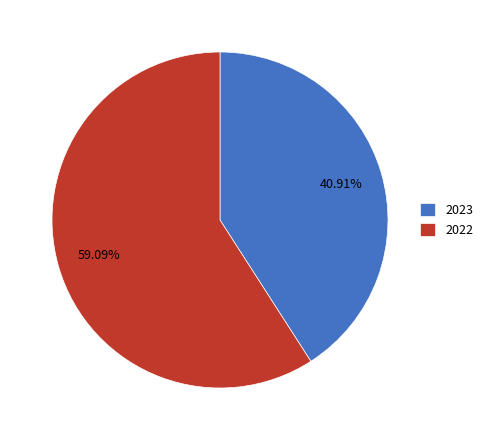

Approximately how many times larger is the value at 2023 compared to 2022?

0.7